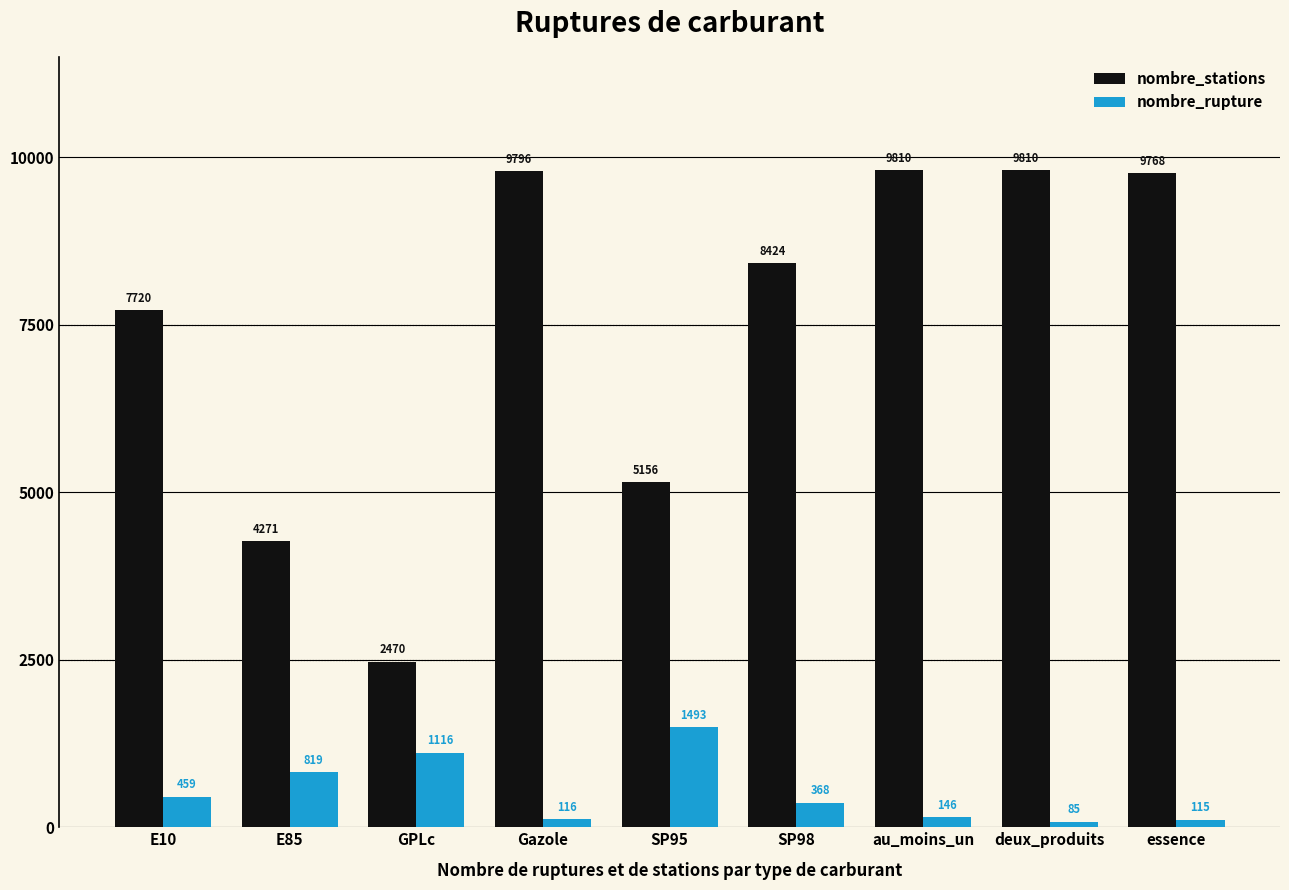

Rank the series at SP95 from lowest to highest value.

nombre_rupture, nombre_stations